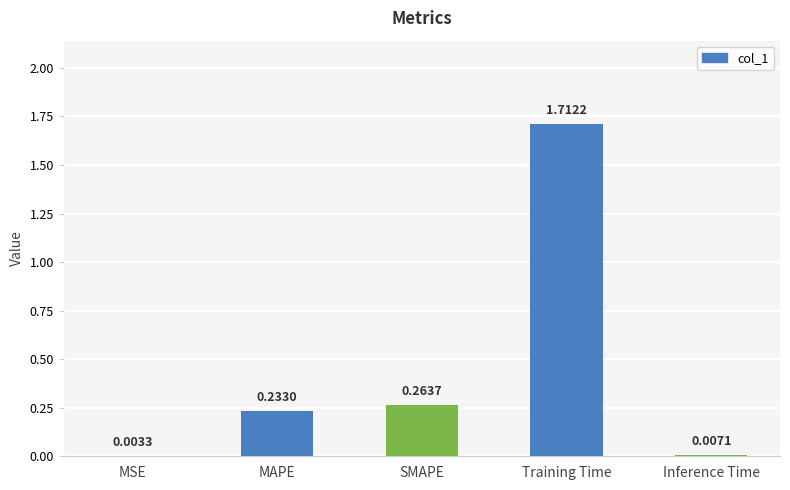

Which category has the highest value across all series?

Training Time